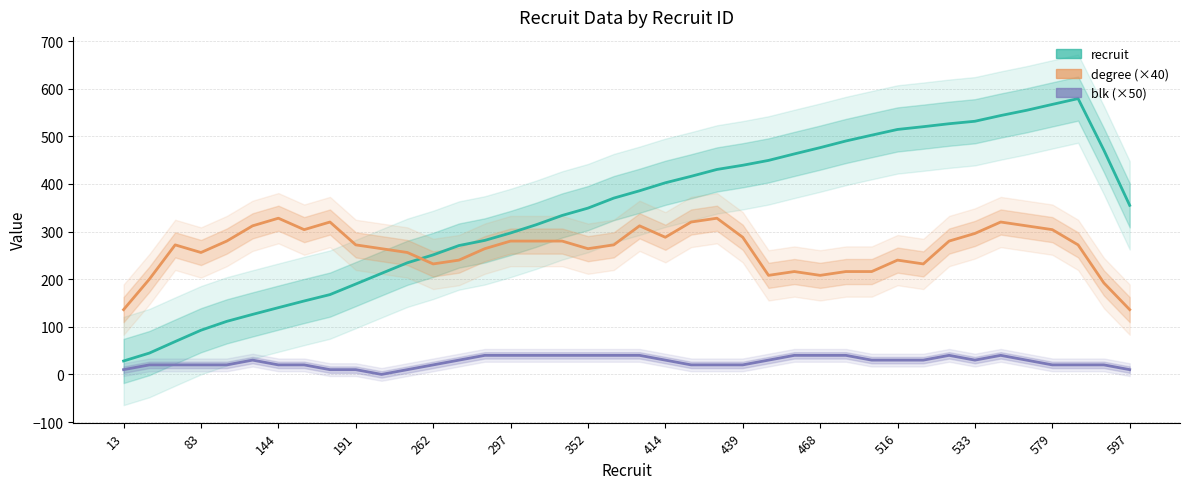

What is the total value across all series at 35?

896.6